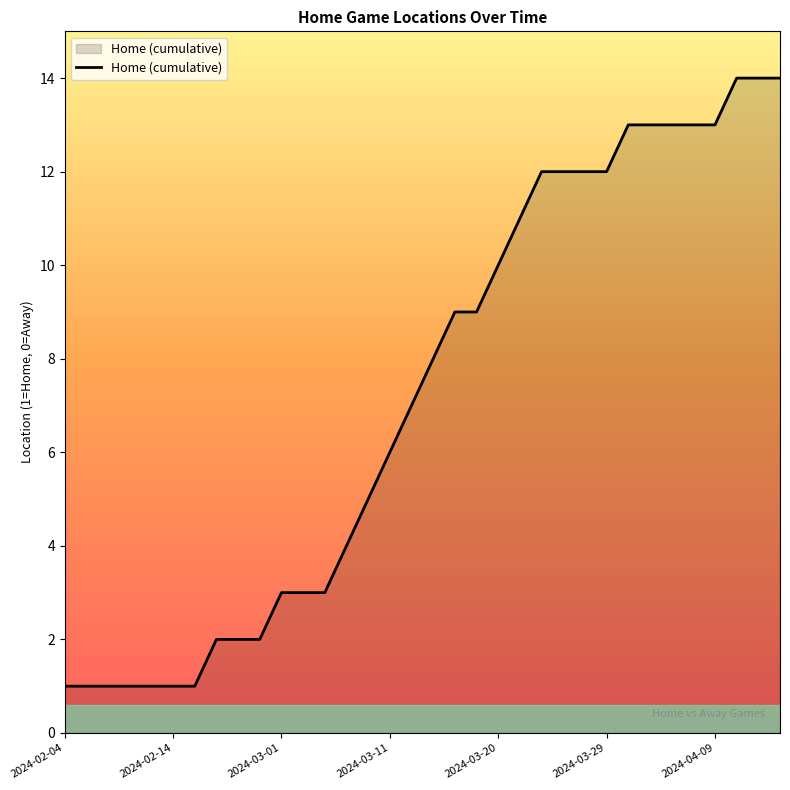

What is the greatest value displayed?

14